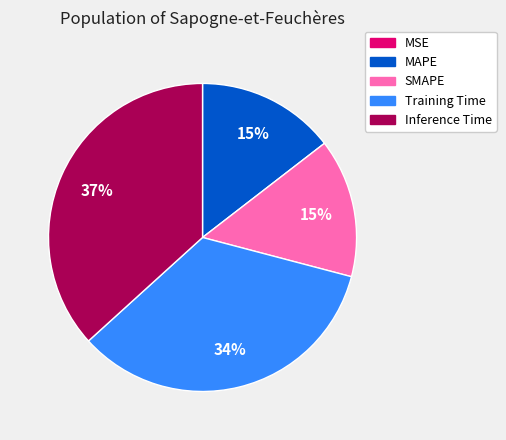

The Training Time slice represents 34% of the pie. True or false?

True